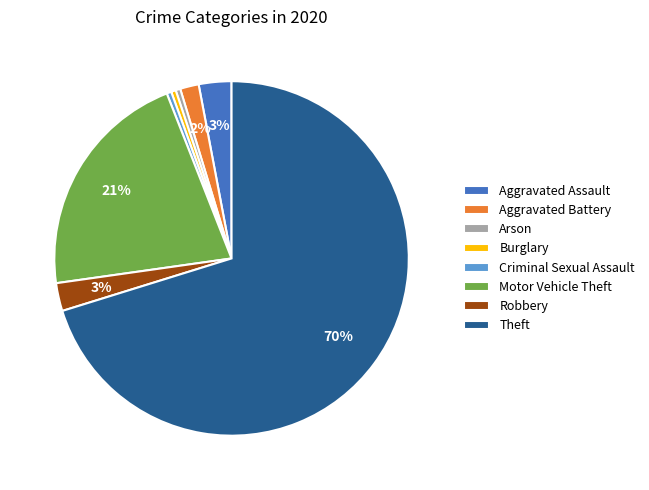

To the nearest percent, what is the difference between the Aggravated Battery and Theft slice percentages?

69%